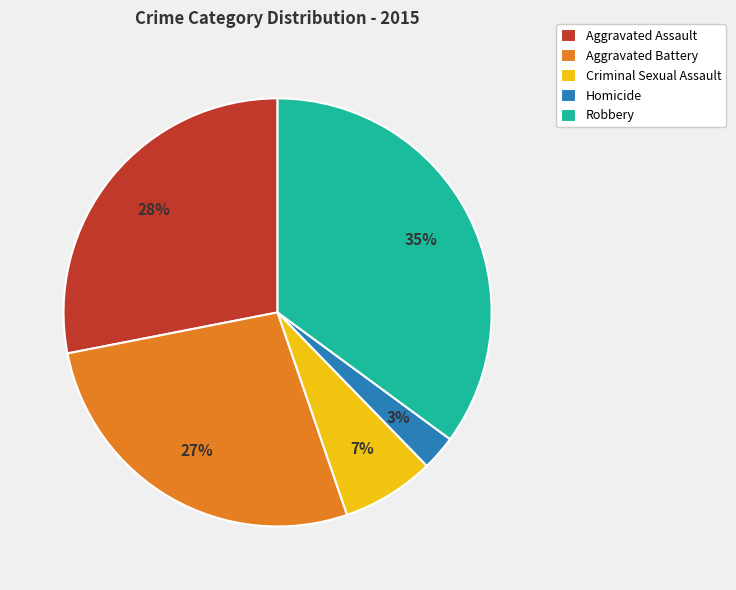

Approximately how many times larger is the value at Aggravated Assault compared to Aggravated Battery?

1.0